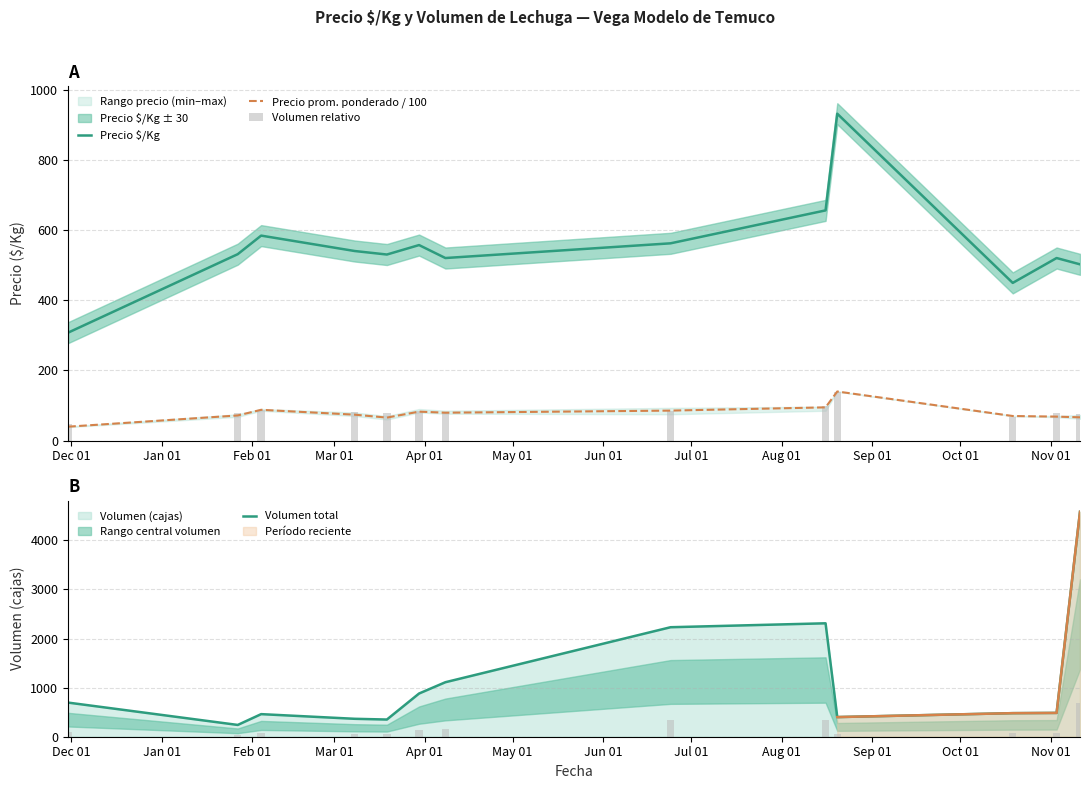

What is the minimum value for Precio prom. ponderado / 100?

39.6